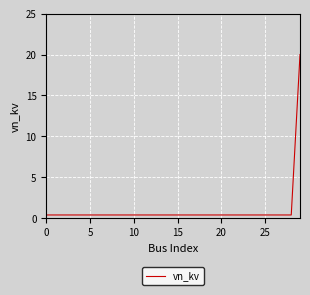

What is the maximum value shown in the chart?

20.0